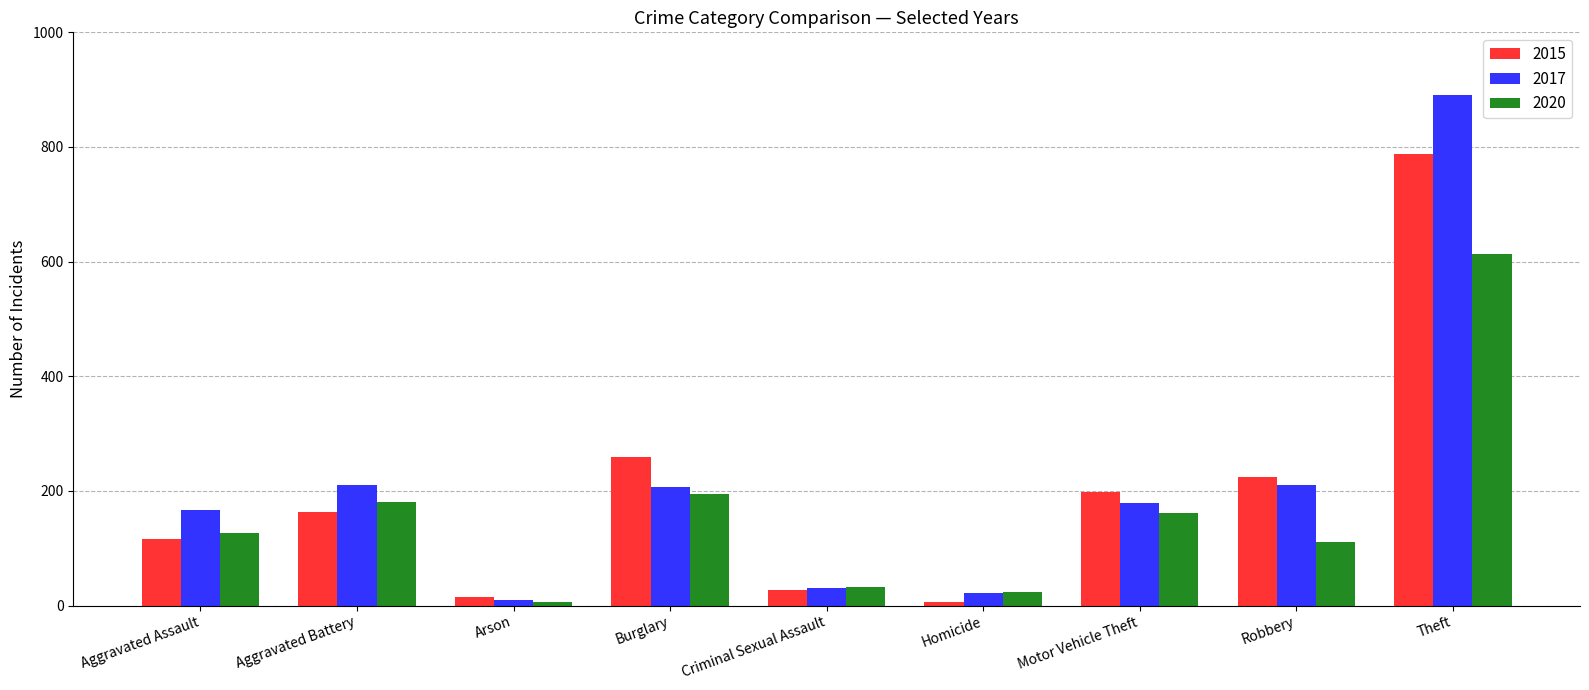

Is it true that 2020 equals 111 at Motor Vehicle Theft?

False